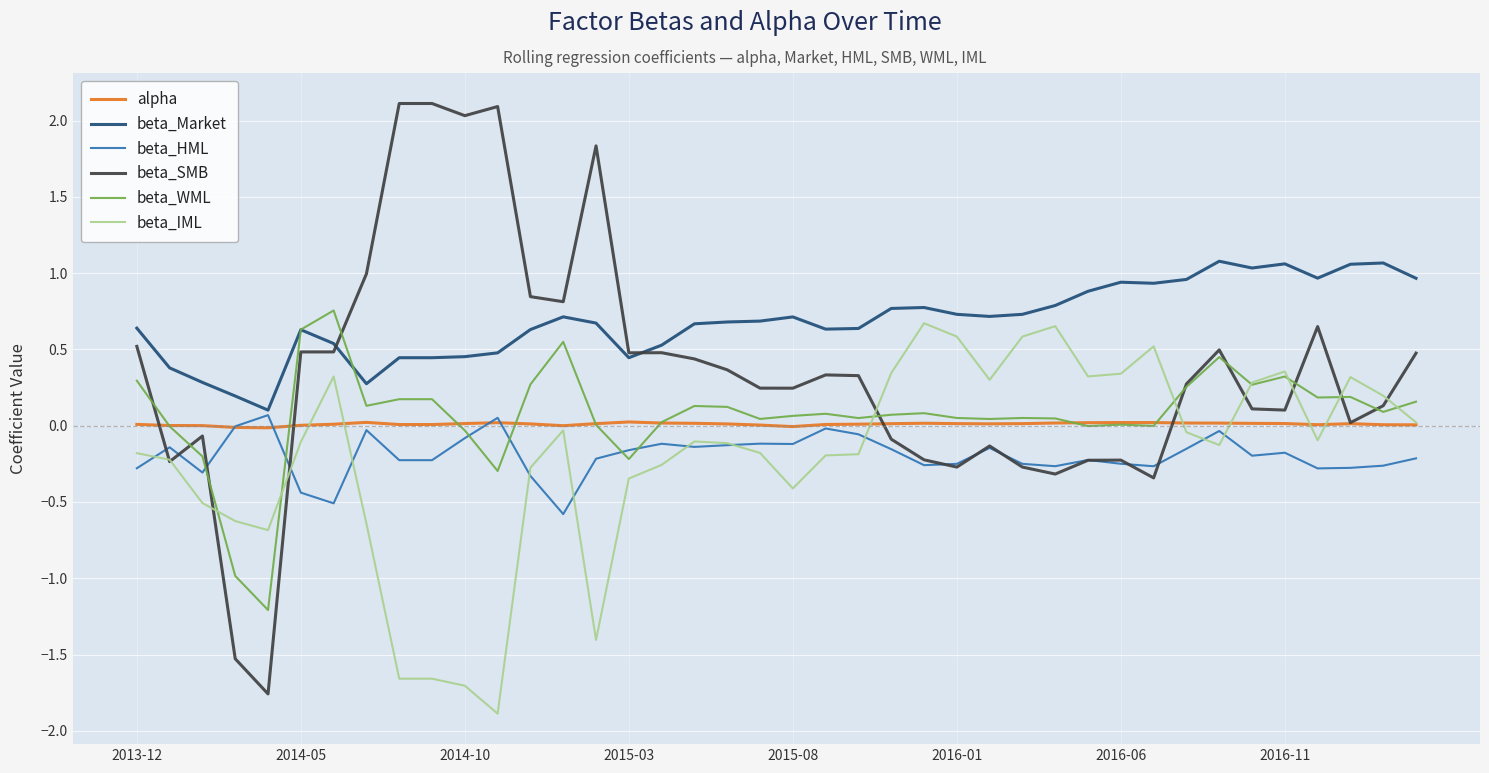

What is the lowest value of the beta_WML series?

-1.2